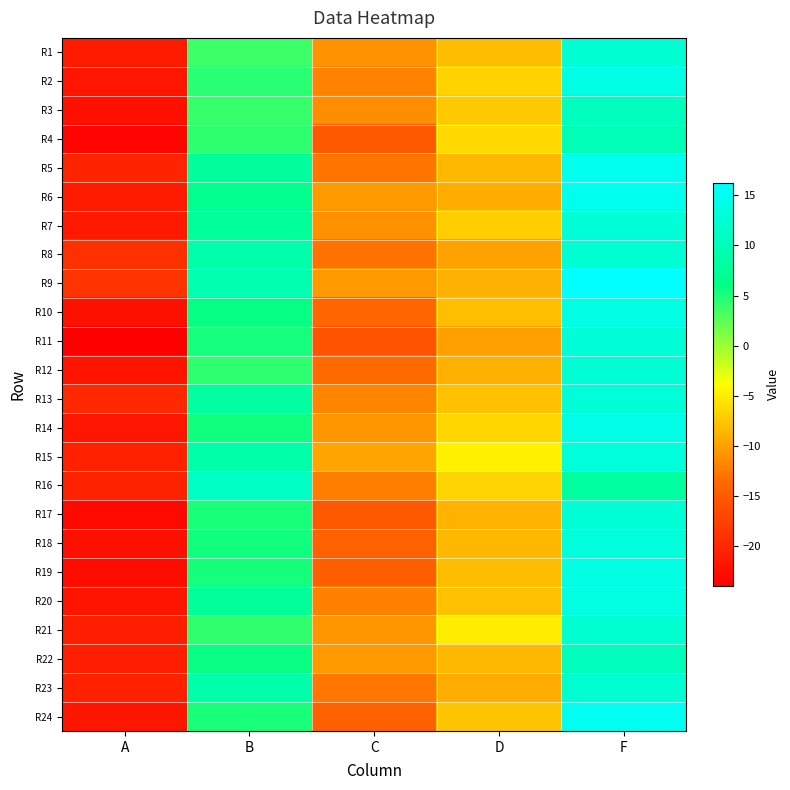

Reading right to left, what are all the values shown in this chart?

R1: F=12.3	D=-8.2	C=-10.8	B=3.8	A=-21.2
R2: F=13.9	D=-6.8	C=-11.9	B=4.5	A=-21.7
R3: F=10.8	D=-7.4	C=-11.3	B=4.0	A=-22.4
R4: F=10.0	D=-6.3	C=-15.1	B=4.3	A=-23.4
R5: F=14.7	D=-8.6	C=-12.9	B=7.9	A=-20.4
R6: F=14.8	D=-9.3	C=-10.6	B=6.6	A=-21.2
R7: F=12.9	D=-7.1	C=-11.0	B=7.5	A=-21.5
R8: F=12.3	D=-9.9	C=-13.0	B=9.1	A=-19.2
R9: F=16.2	D=-8.9	C=-10.6	B=9.3	A=-18.8
R10: F=13.9	D=-8.0	C=-13.9	B=6.0	A=-22.2
R11: F=13.0	D=-10.1	C=-15.8	B=5.4	A=-24.0
R12: F=12.6	D=-8.9	C=-13.6	B=4.4	A=-21.9
R13: F=13.0	D=-8.0	C=-11.9	B=8.3	A=-20.1
R14: F=14.1	D=-6.4	C=-10.7	B=5.5	A=-21.7
R15: F=13.2	D=-4.8	C=-9.8	B=8.9	A=-20.6
R16: F=8.2	D=-6.6	C=-12.3	B=11.2	A=-20.4
R17: F=12.5	D=-8.9	C=-15.2	B=5.2	A=-23.1
R18: F=13.1	D=-8.5	C=-14.3	B=5.4	A=-22.1
R19: F=13.7	D=-8.1	C=-14.7	B=5.3	A=-22.7
R20: F=13.8	D=-8.0	C=-12.1	B=7.5	A=-21.8
R21: F=12.2	D=-5.1	C=-10.7	B=4.3	A=-20.9
R22: F=10.7	D=-8.5	C=-10.6	B=5.8	A=-20.9
R23: F=12.2	D=-9.2	C=-12.7	B=9.1	A=-20.6
R24: F=15.0	D=-7.7	C=-14.3	B=5.1	A=-21.7